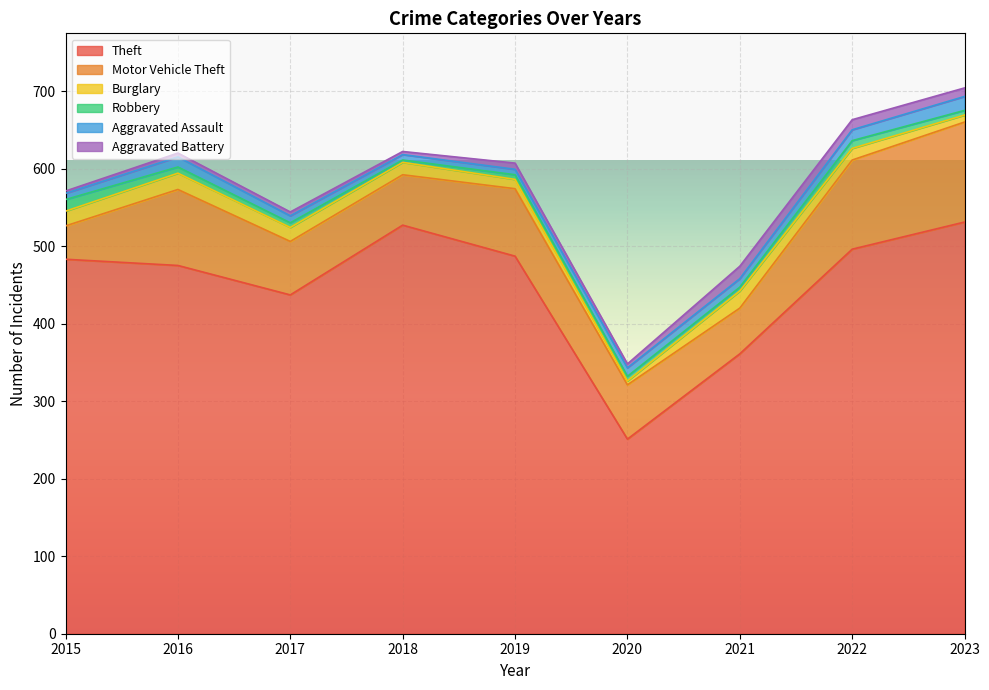

True or false: Robbery has more than 2 interior local peaks.

False